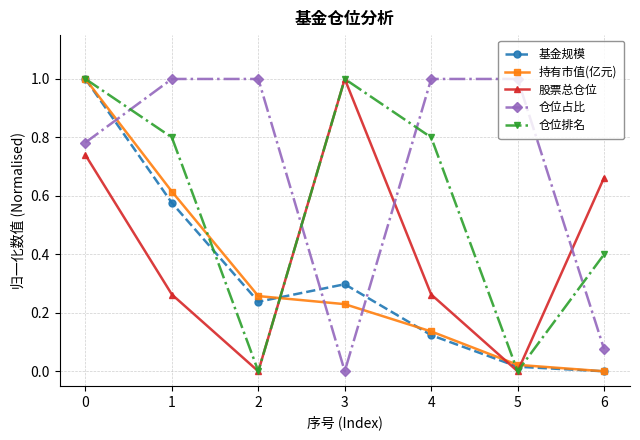

What is the spread (max minus min) of values at 3?

1.0